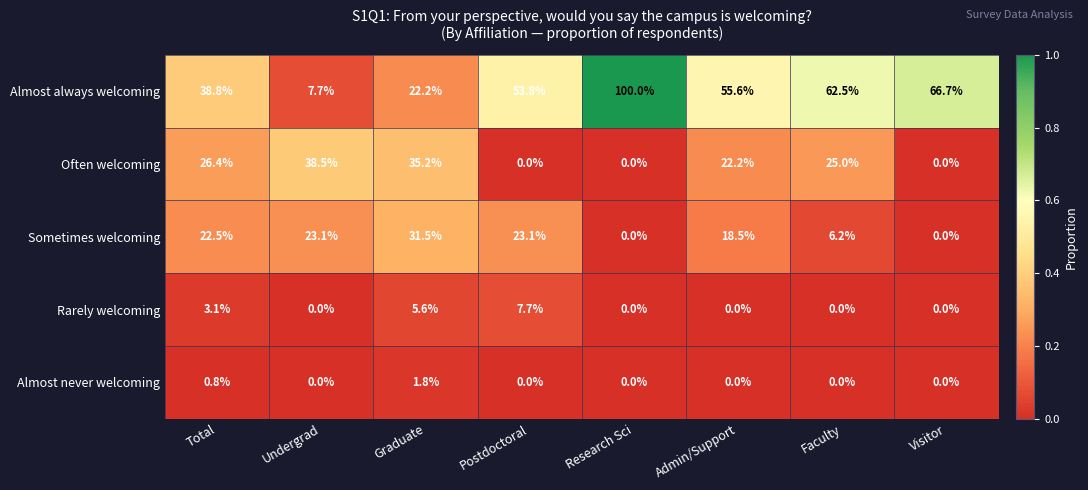

True or false: Almost always welcoming has a value of 7.7 at Undergrad.

True